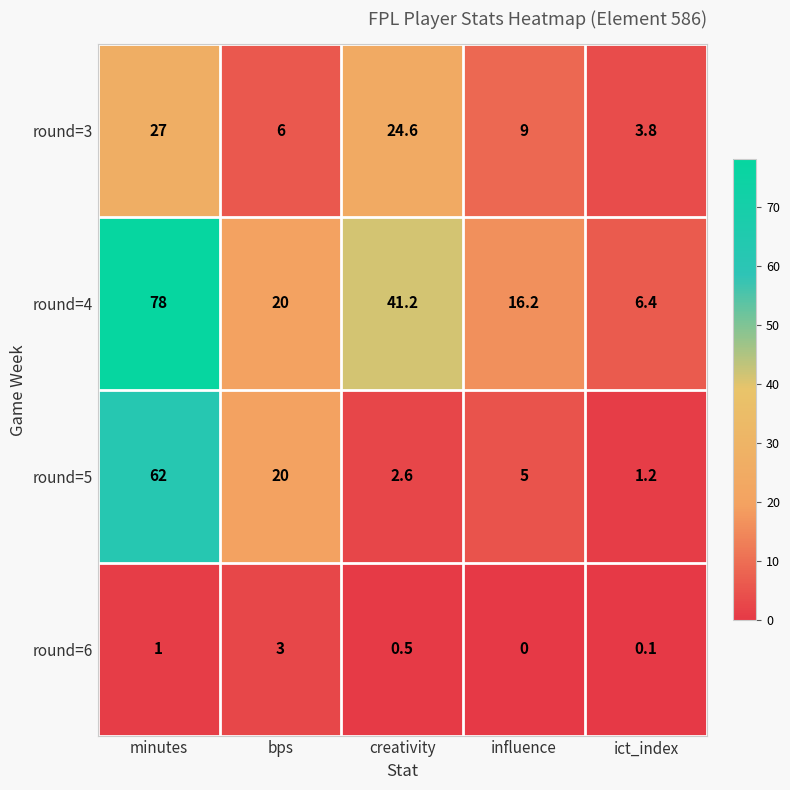

How many data points does each series have?

5